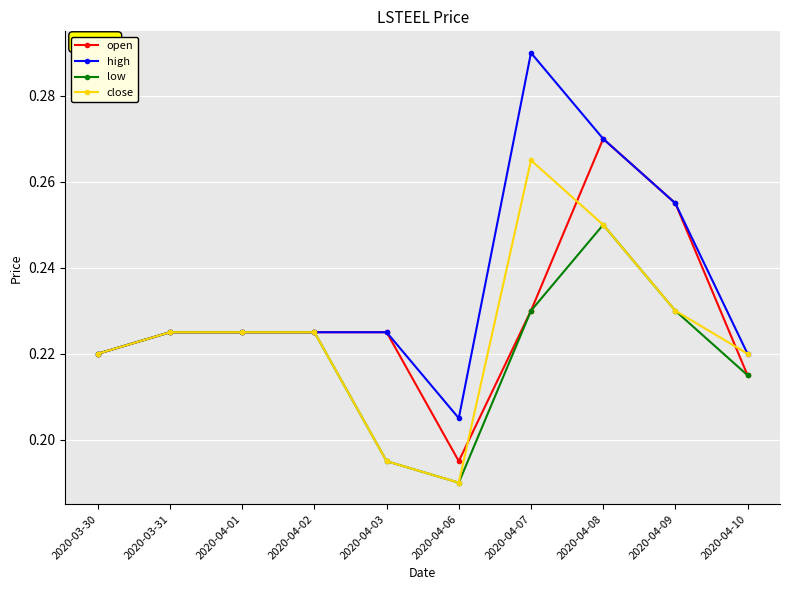

What is the total value across all series at 2020-04-03?

0.8